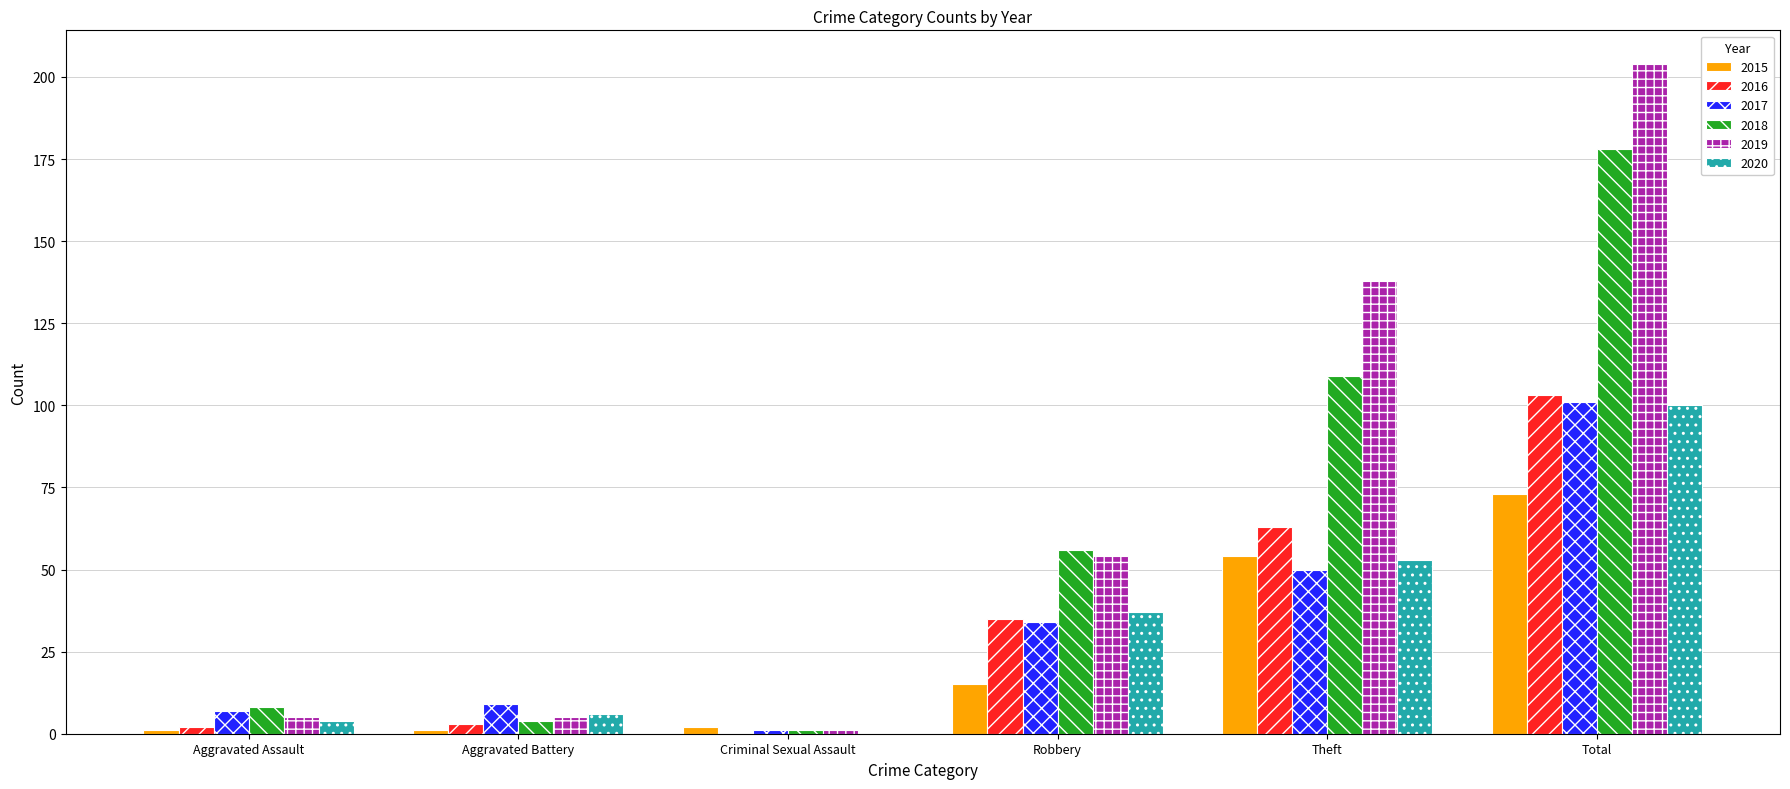

True or false: 2019 has a value of 5 at Aggravated Assault.

True